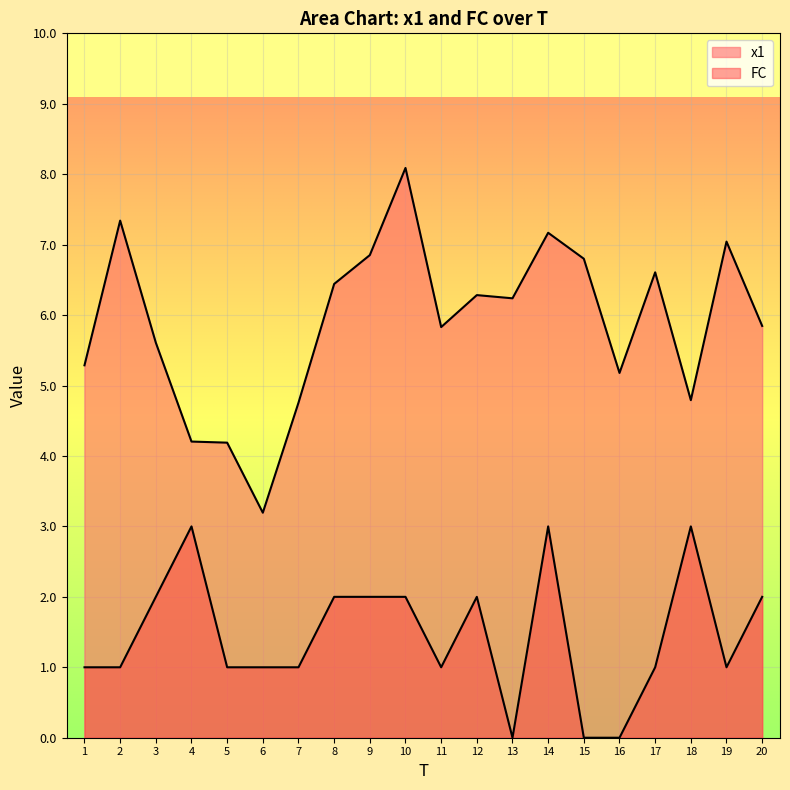

What is the total value across all series at 3?

7.6